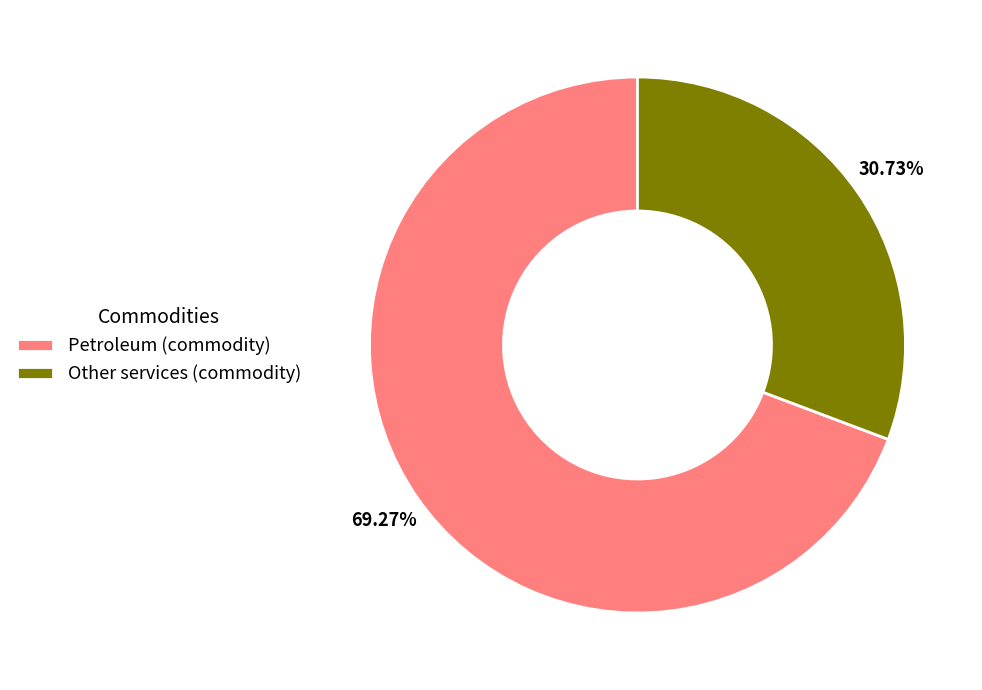

What is the majority slice?

Petroleum (commodity)